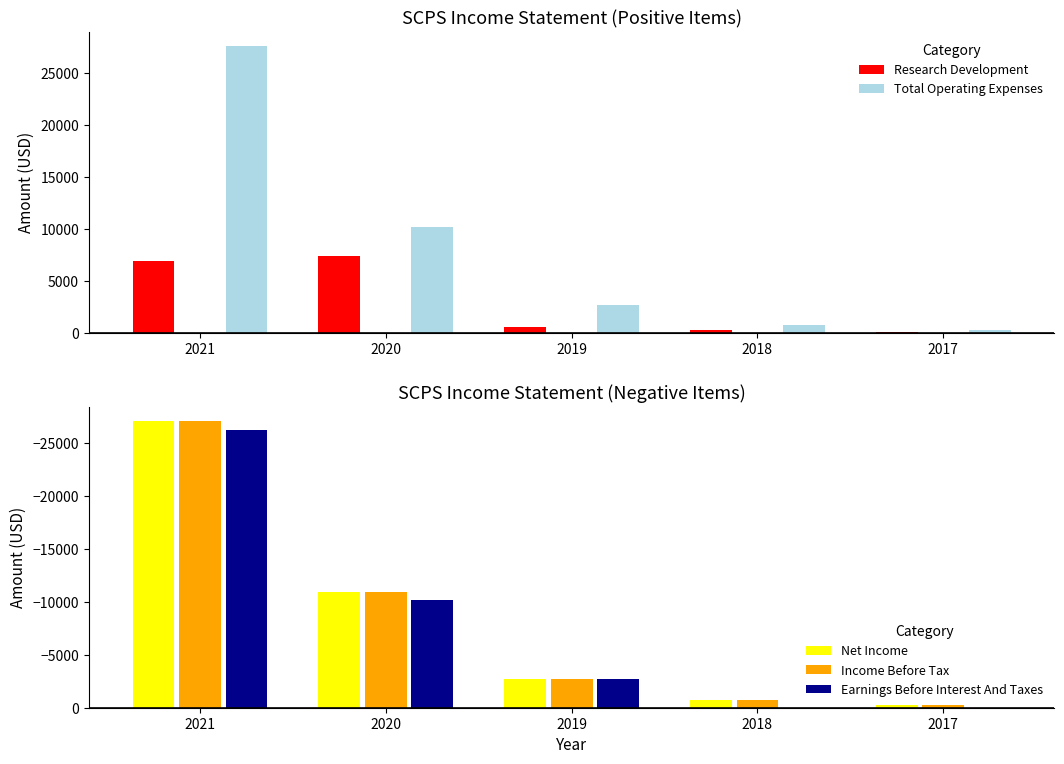

At how many categories does at least one series exceed 26456?

1